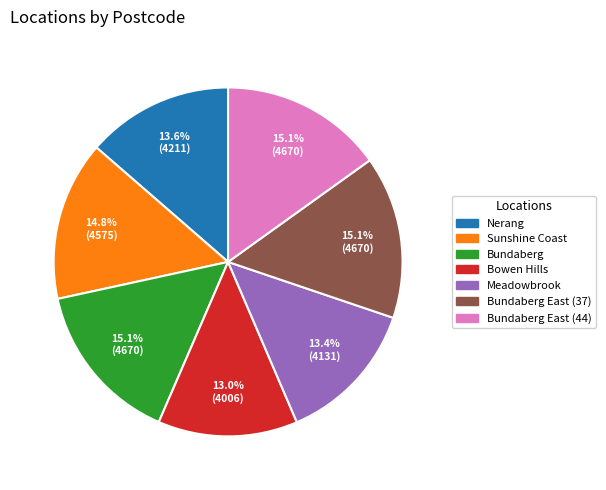

Is there a majority slice in this chart?

No